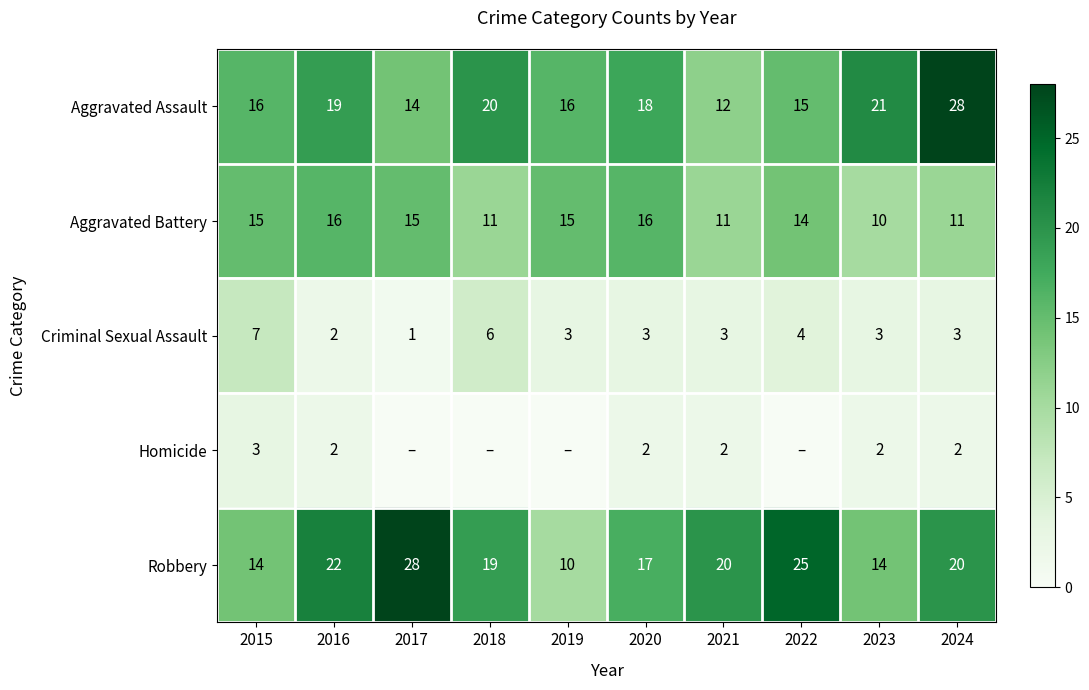

What is the sum of the Aggravated Battery values at 2024 and 2023?

21